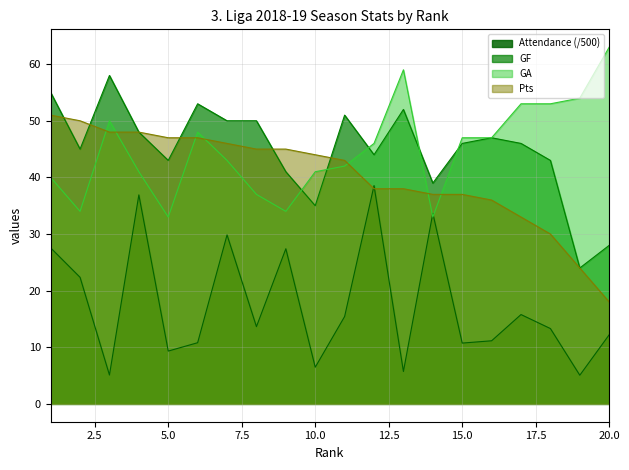

At how many categories does at least one series exceed 11?

20